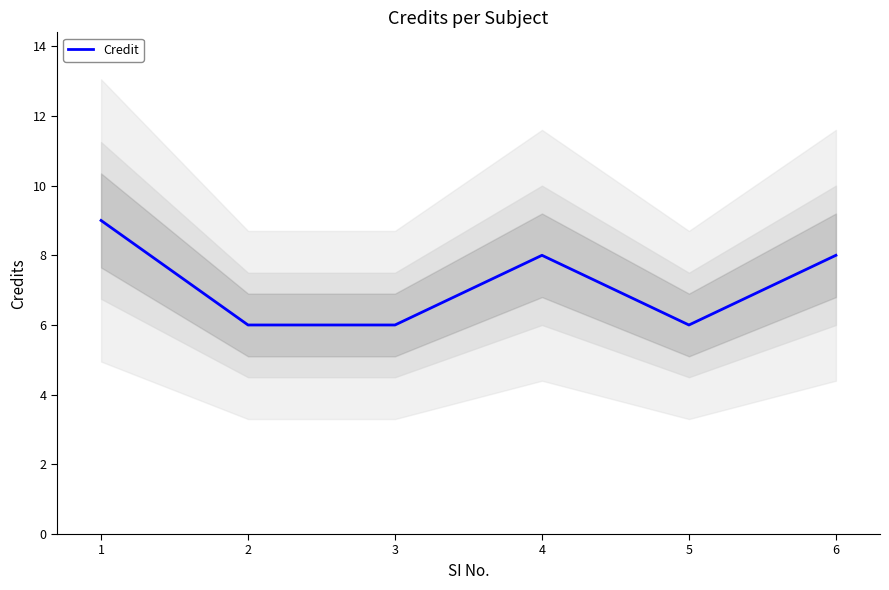

Rank the categories by value from lowest to highest.

2, 3, 5, 4, 6, 1